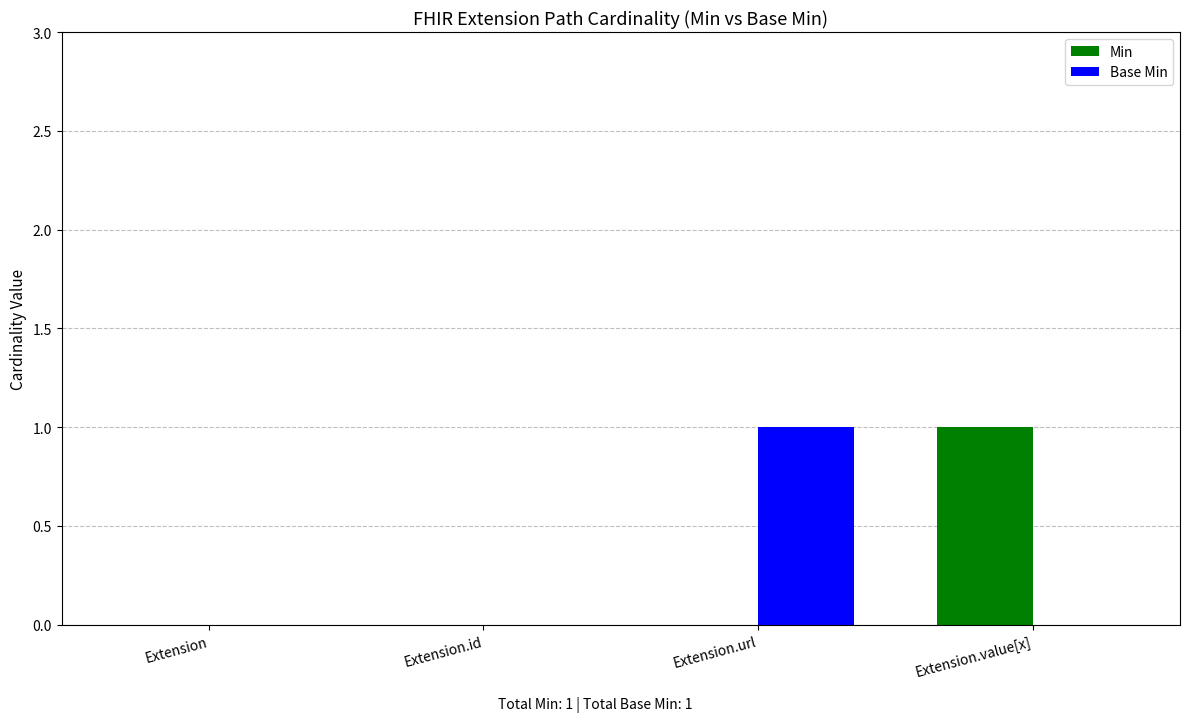

How many Base Min values are between 0 and 1?

4